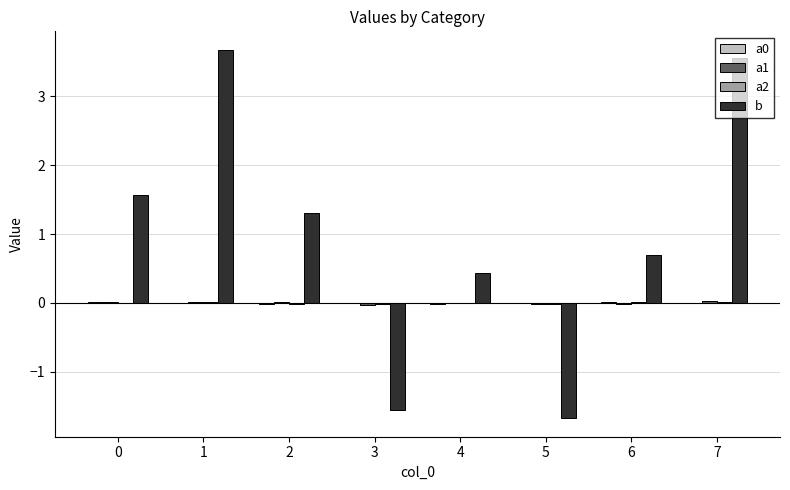

Is it true that b equals 0.1 at 4?

False